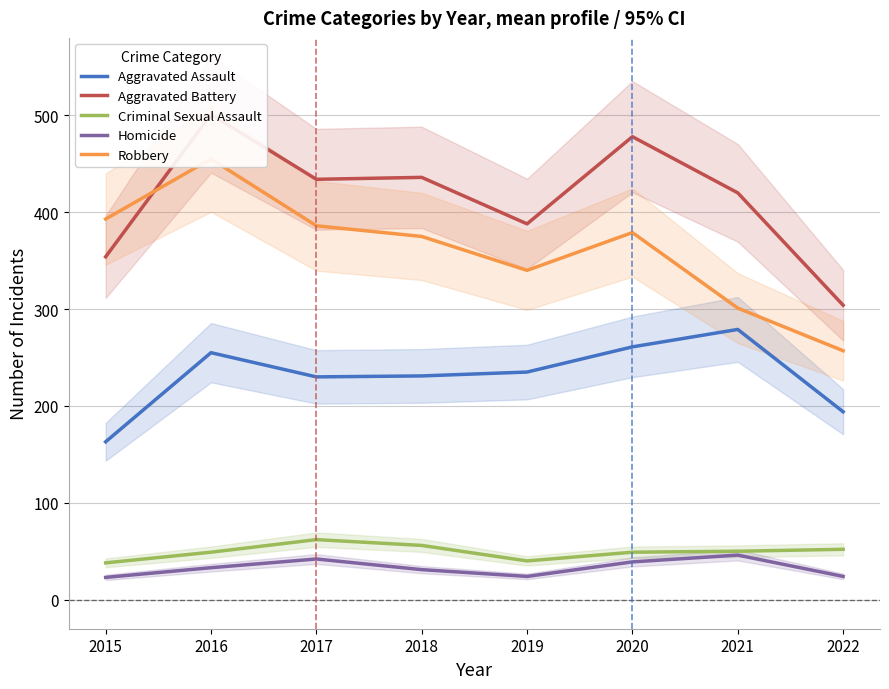

Is this an area chart (filled region under the line)?

No